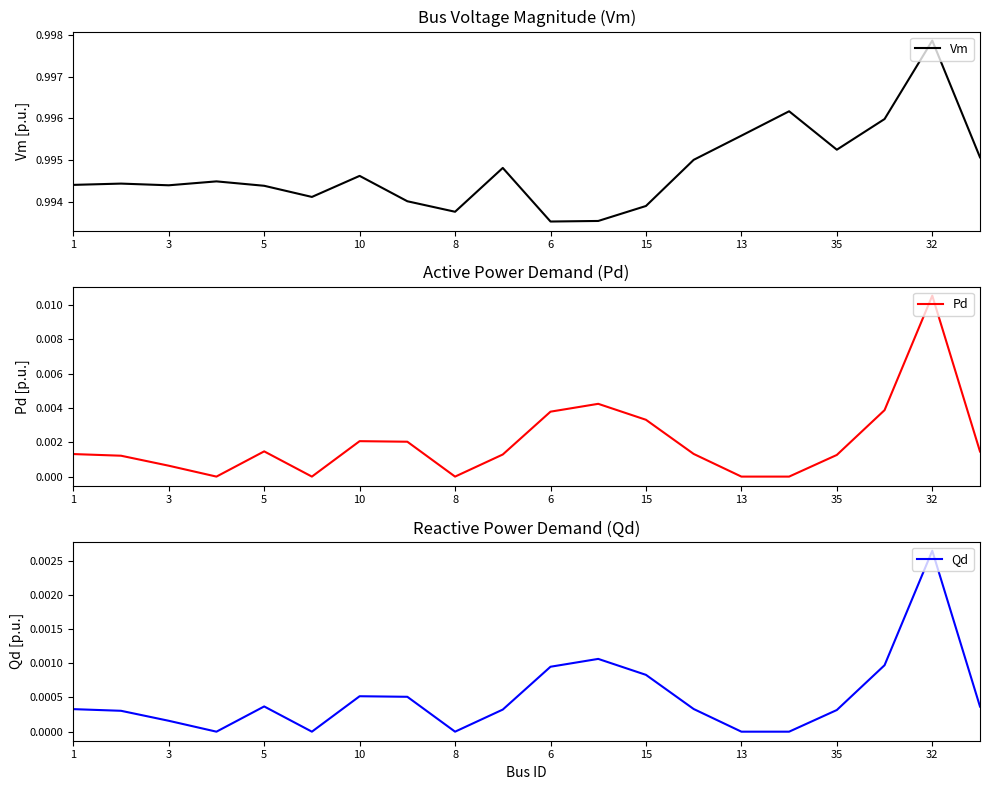

How many lines are shown in the chart?

3